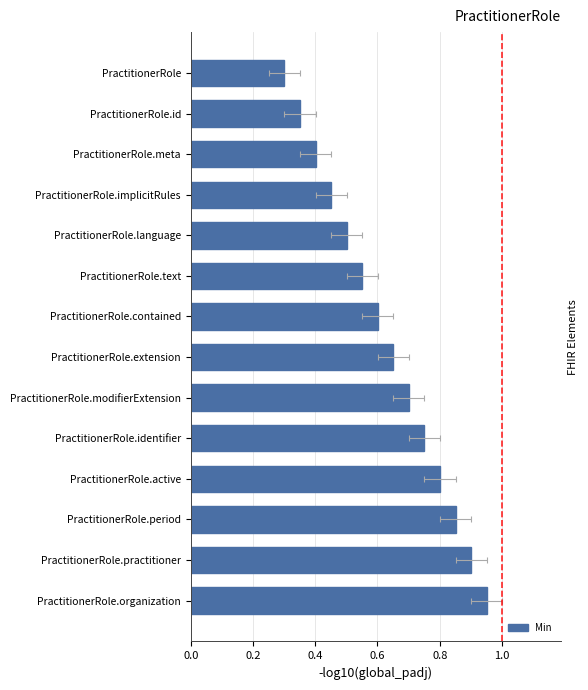

What is the greatest value displayed?

1.0